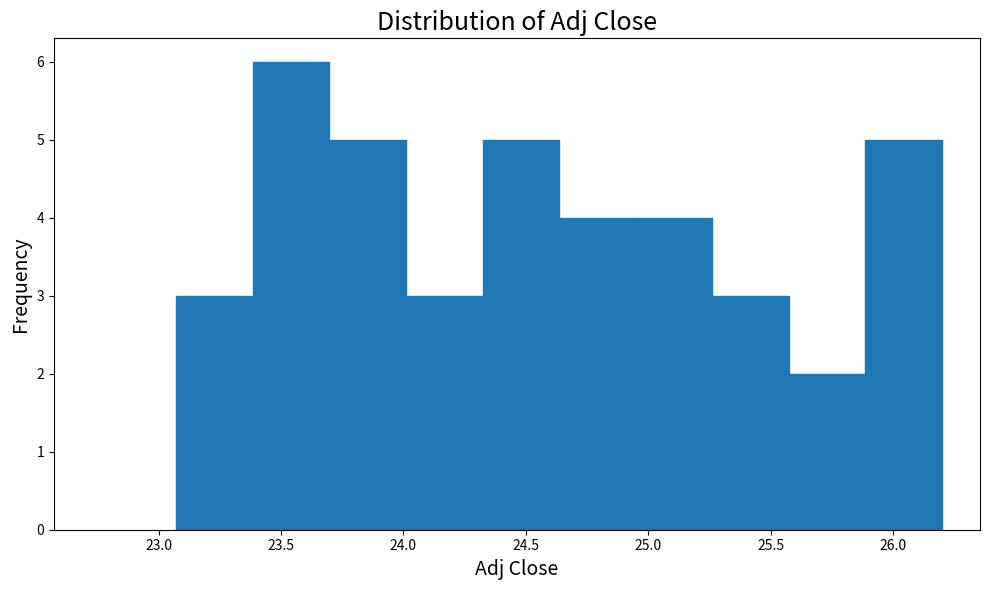

What is the height of the bar covering 24.65 to 24.95 on the x-axis? Neither the bar edges nor the heights are printed on the chart, so give them approximately, as read against the axes.

4